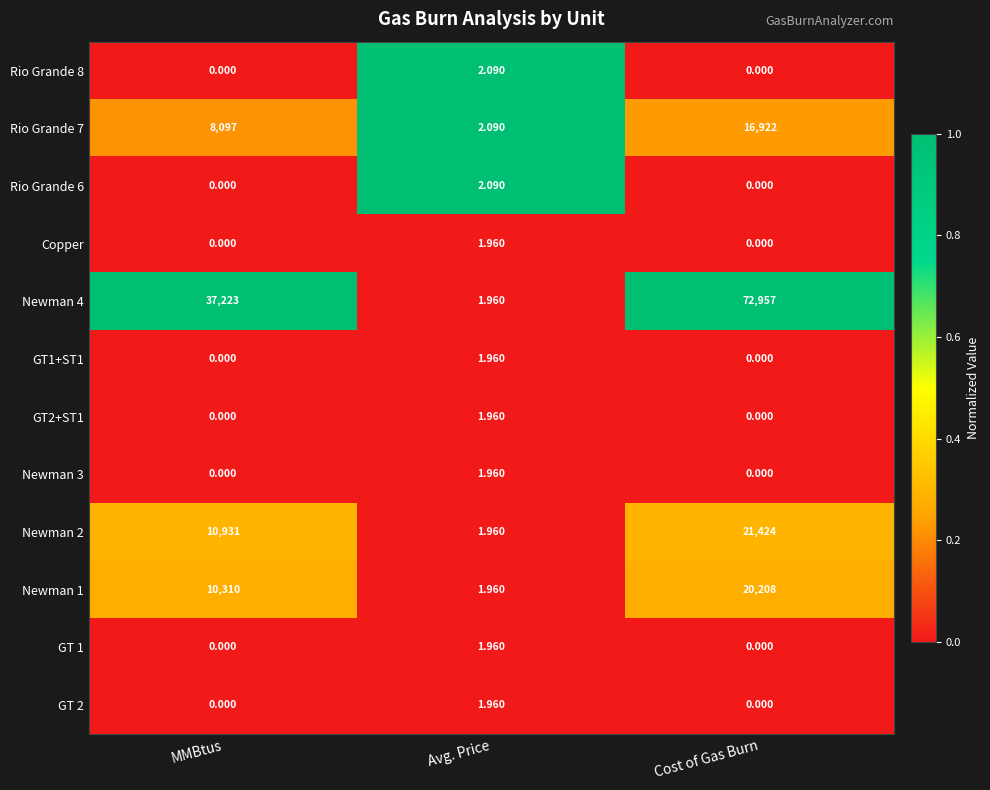

Between Avg. Price and Cost of Gas Burn, which series saw the biggest shift?

Newman 4